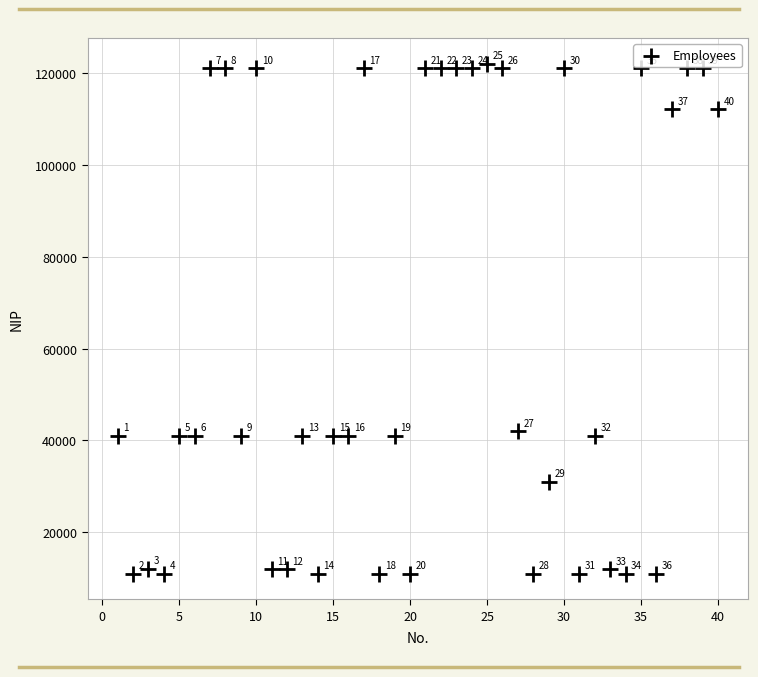

What Y value in the scatter plot is closest to 66505?

42003